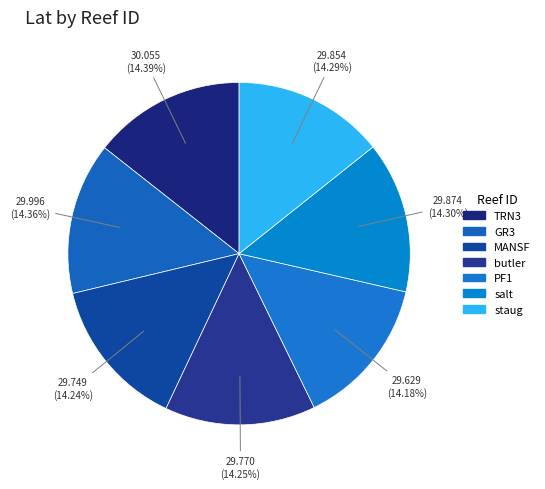

Approximately how many times larger is the value at staug compared to TRN3?

1.0